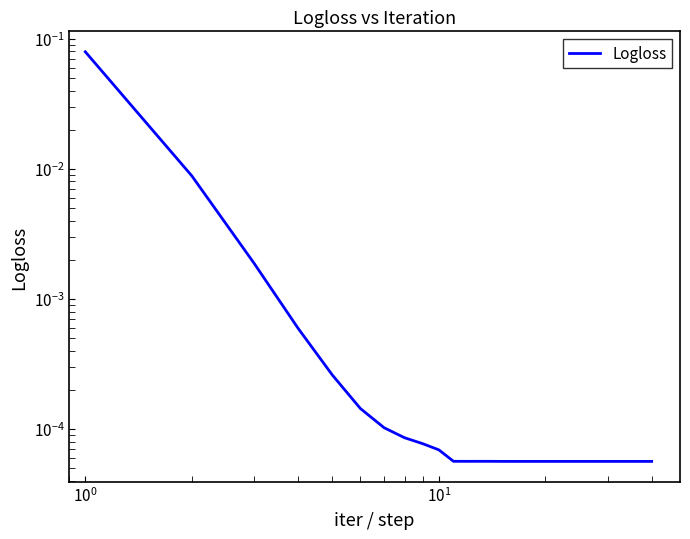

What is the difference between the maximum and second lowest values?

0.1